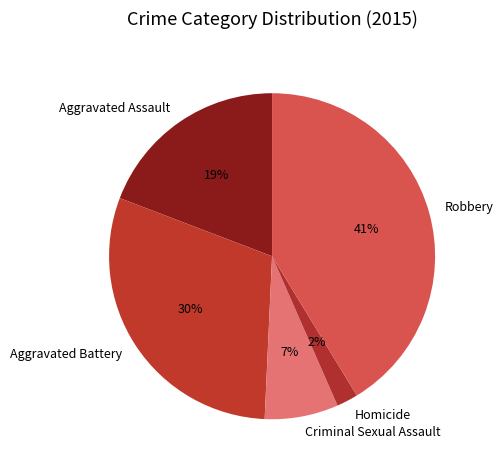

How many slices are in this pie chart?

5